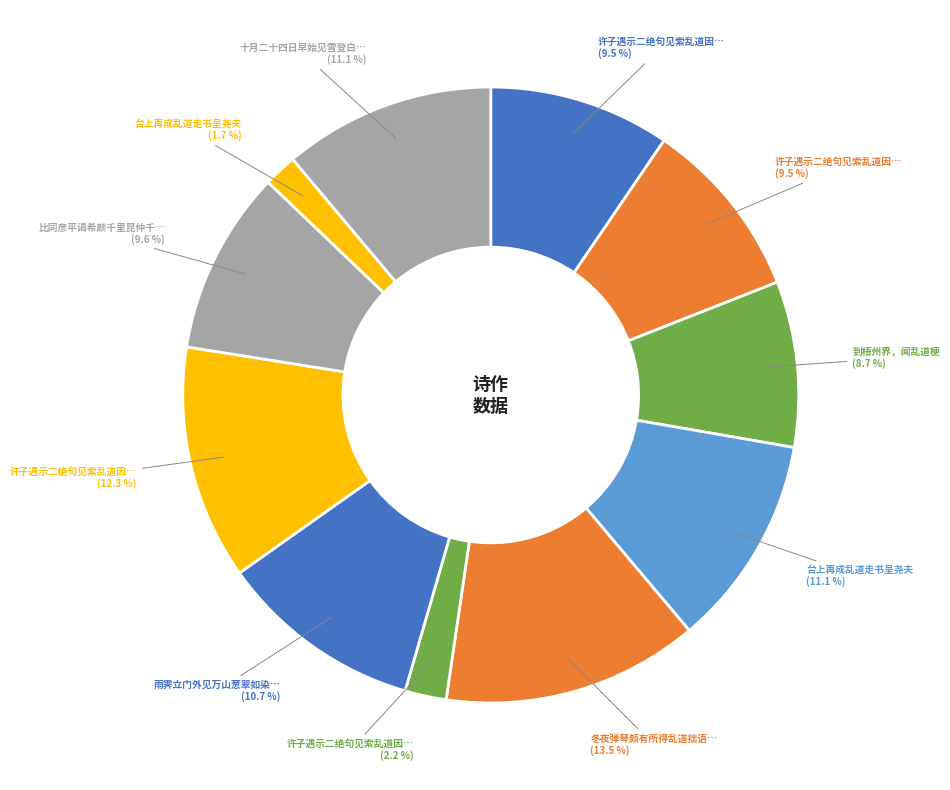

Count the number of slices in the pie.

11